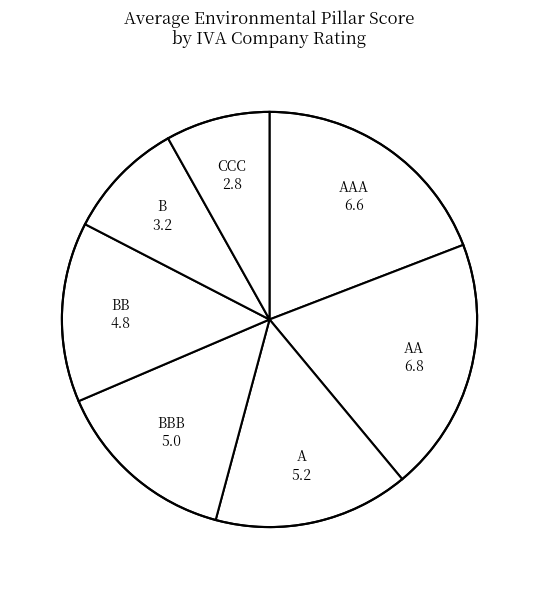

The AAA slice represents 19% of the pie. True or false?

True